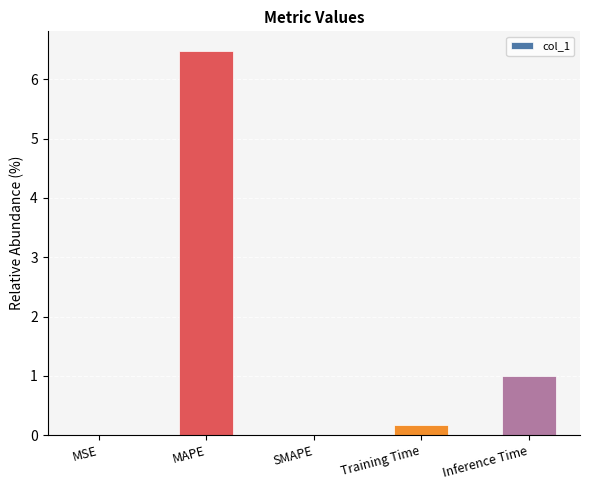

Where is the data nearest to the value 3?

Inference Time